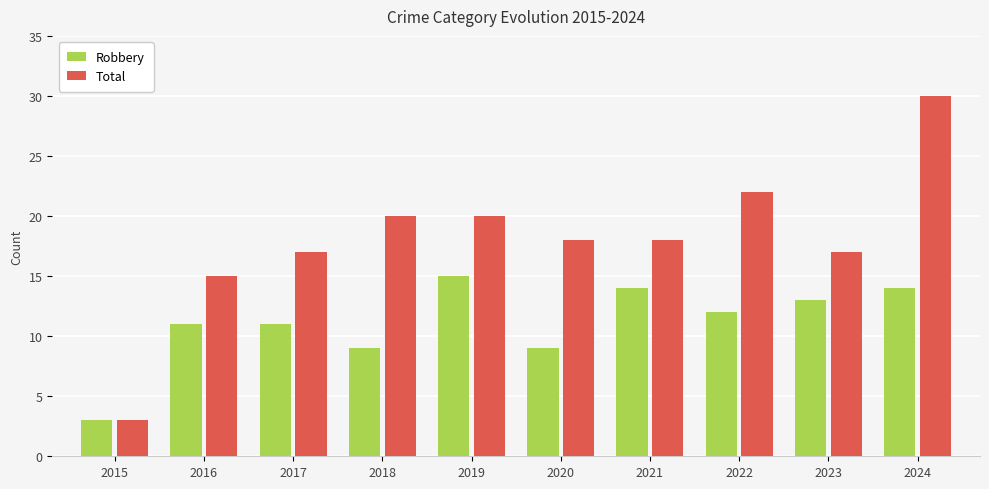

Reading right to left, extract all data points from this chart.

Robbery: 14	13	12	14	9	15	9	11	11	3
Total: 30	17	22	18	18	20	20	17	15	3